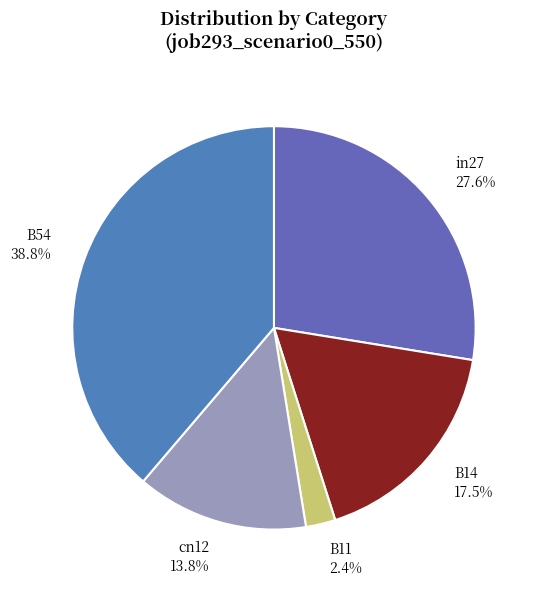

How much of the chart is everything except in27?

72.4%